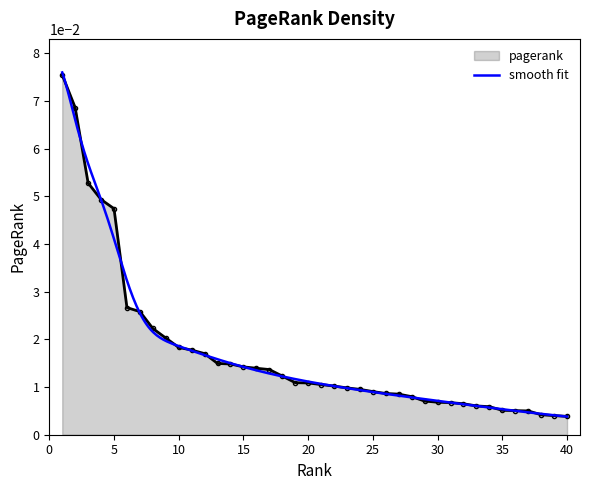

Reading left to right, extract all data points from this chart.

1=0.1	2=0.1	3=0.1	4=0.0	5=0.0	6=0.0	7=0.0	8=0.0	9=0.0	10=0.0	11=0.0	12=0.0	13=0.0	14=0.0	15=0.0	16=0.0	17=0.0	18=0.0	19=0.0	20=0.0	21=0.0	22=0.0	23=0.0	24=0.0	25=0.0	26=0.0	27=0.0	28=0.0	29=0.0	30=0.0	31=0.0	32=0.0	33=0.0	34=0.0	35=0.0	36=0.0	37=0.0	38=0.0	39=0.0	40=0.0